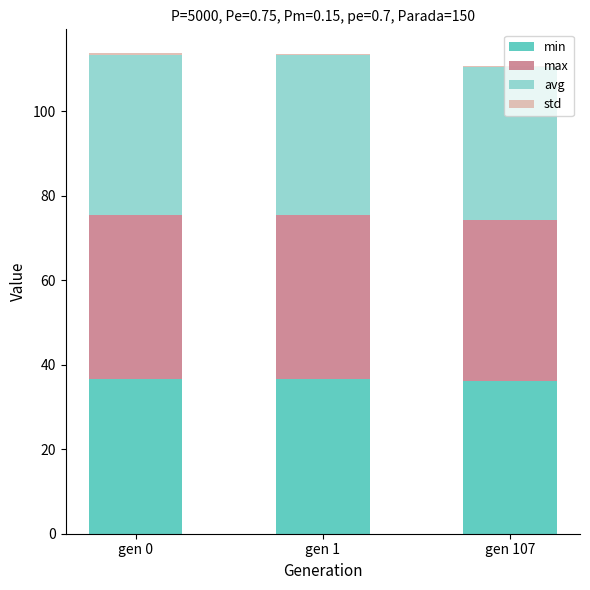

The min series shows 36.6 at gen 0. True or false?

True